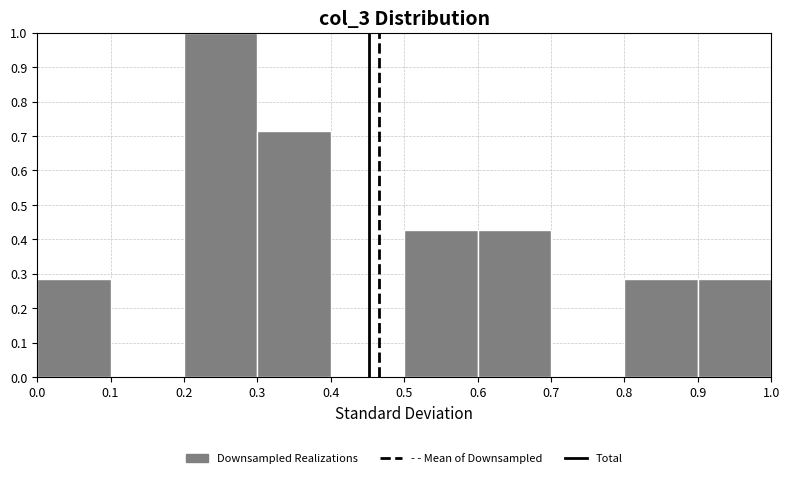

What is the height of the bar covering 0.6 to 0.7 on the x-axis? The values are not printed on the chart, so give them approximately, as read against the axis.

0.43